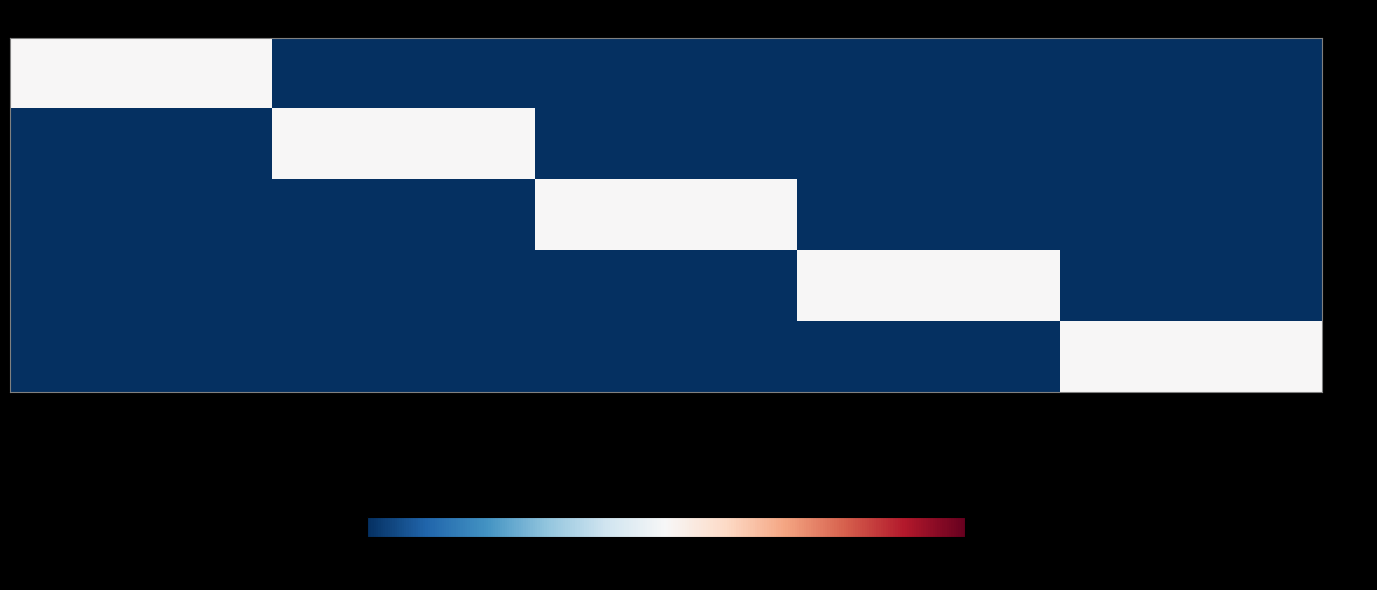

List the series in order of their peak value, lowest first.

- CHP, - DEF, - EML, - ERR, - PRO